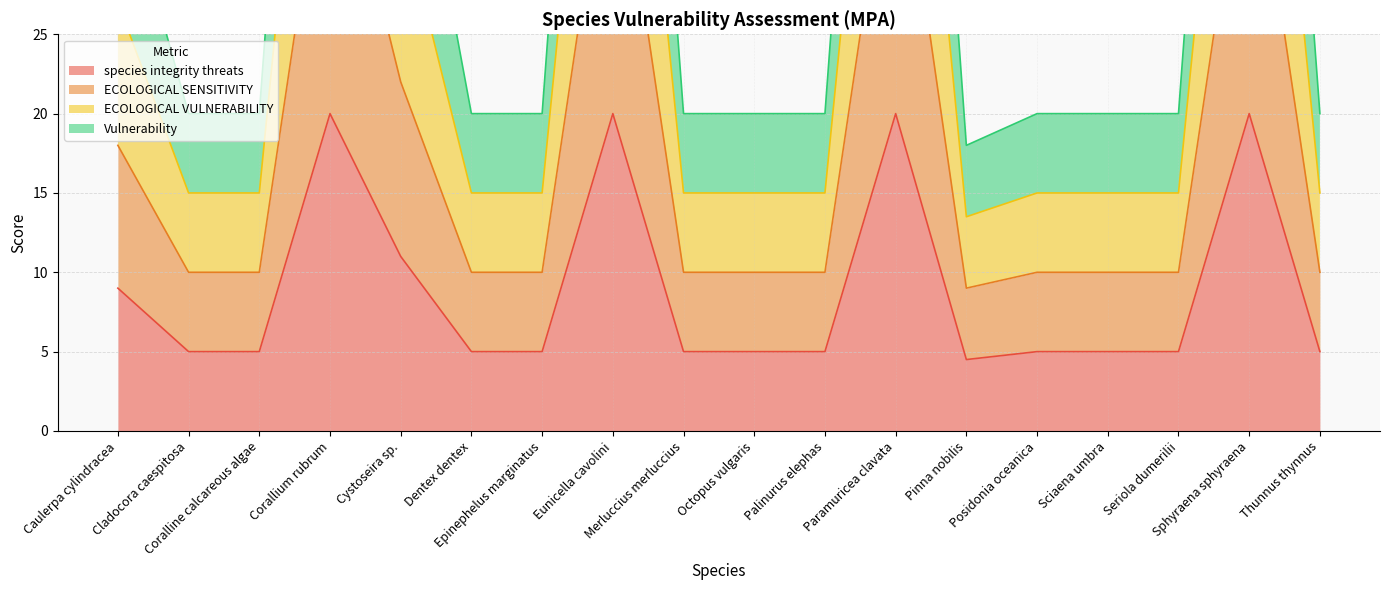

What is the sum of all ECOLOGICAL SENSITIVITY values?

319.0